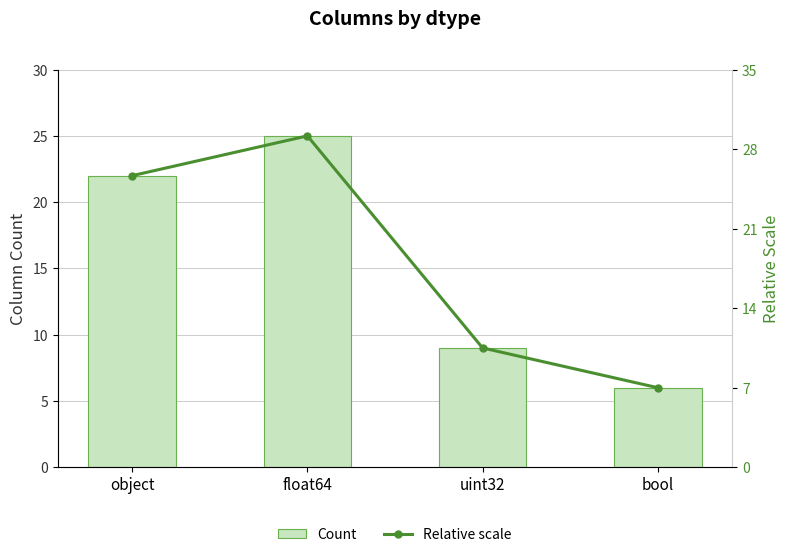

What is the label of the 2nd bar from the left?

float64